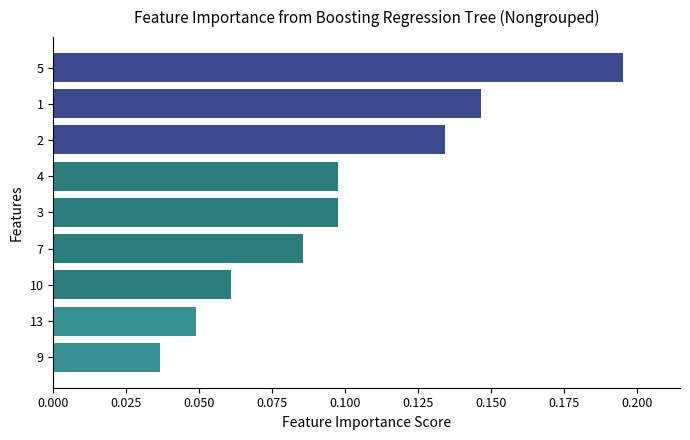

What is the sum of the values at 1 and 5?

0.3